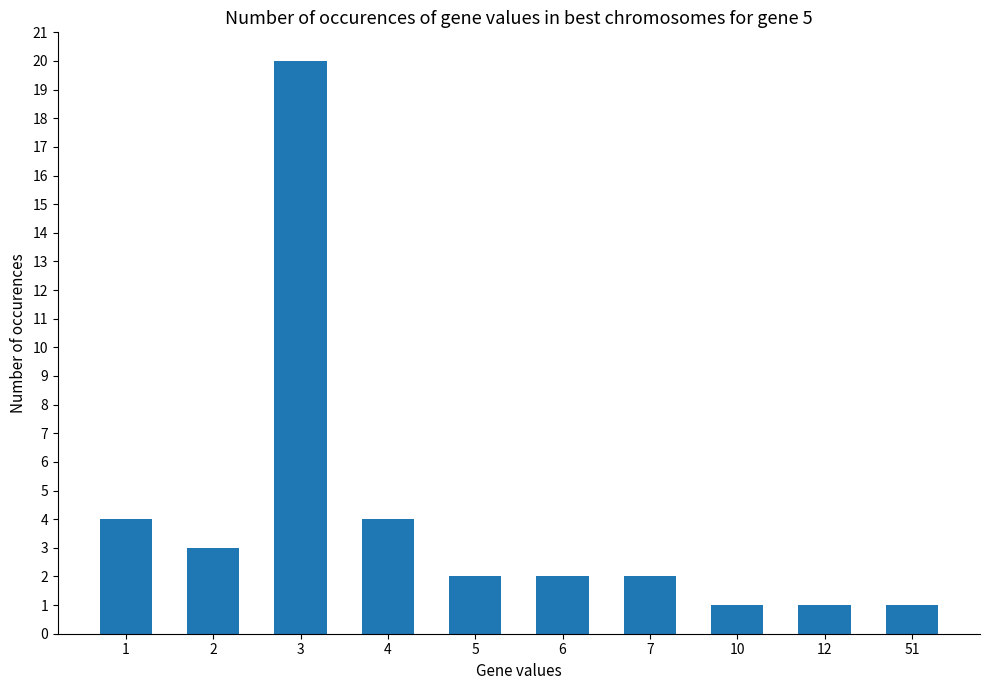

How many distinct data groups are displayed?

1